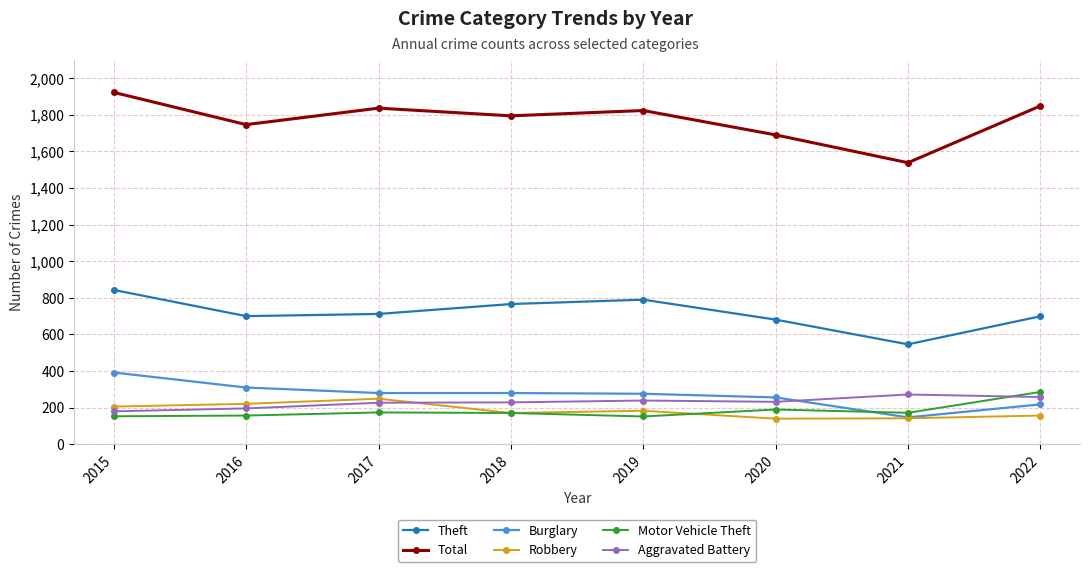

In Robbery, how many points are lower than both neighbors (excluding endpoints)?

2